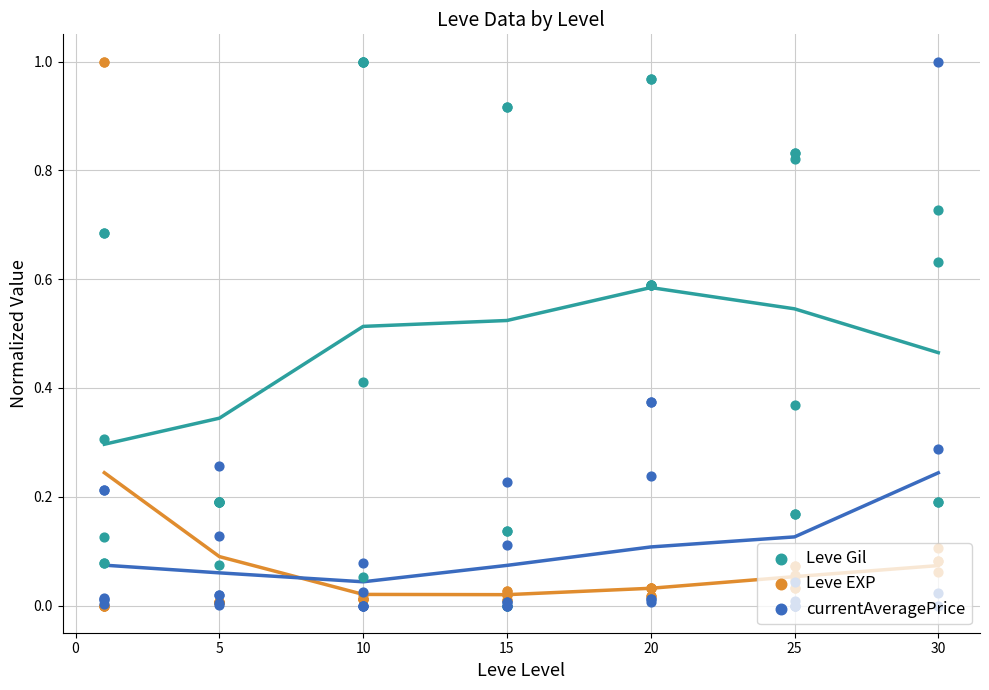

What are all the series names shown in the legend?

Leve Gil, Leve EXP, currentAveragePrice